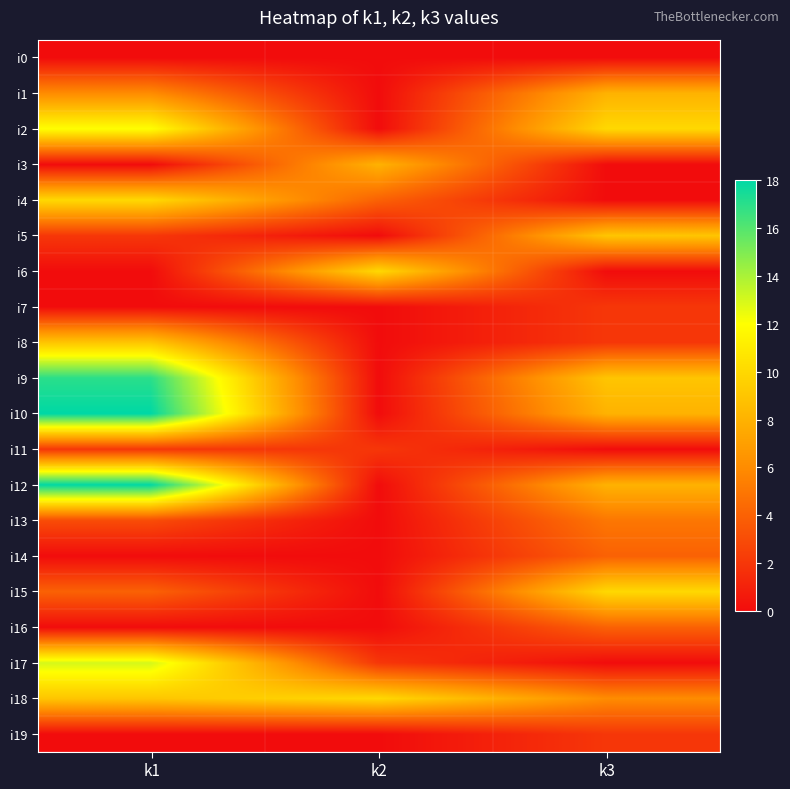

Which category has the lowest value across all series?

k1